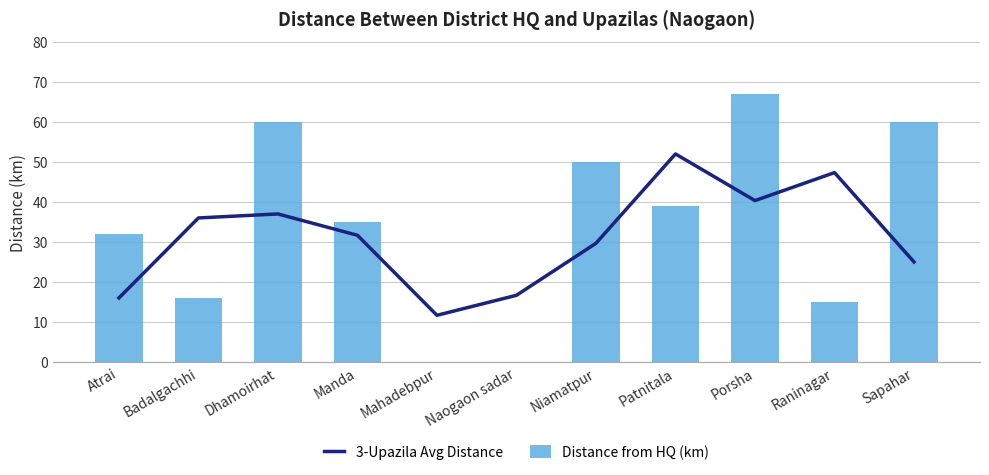

How many groups of bars are there?

11